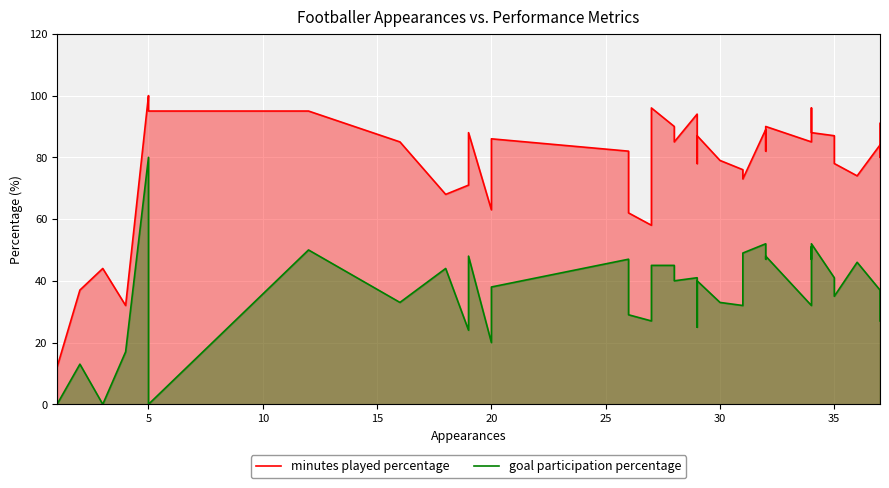

What is the sum of the minutes played percentage values at 34 and 33?

174